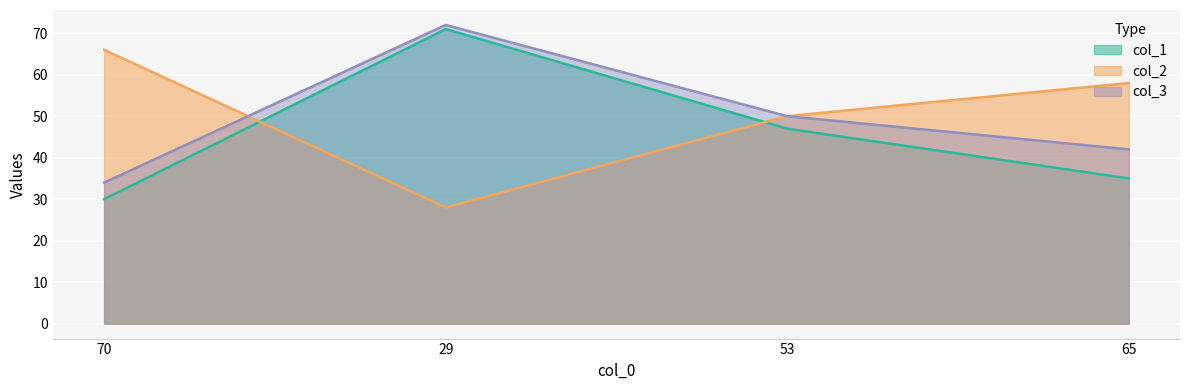

How many col_2 values are between 50 and 66?

3